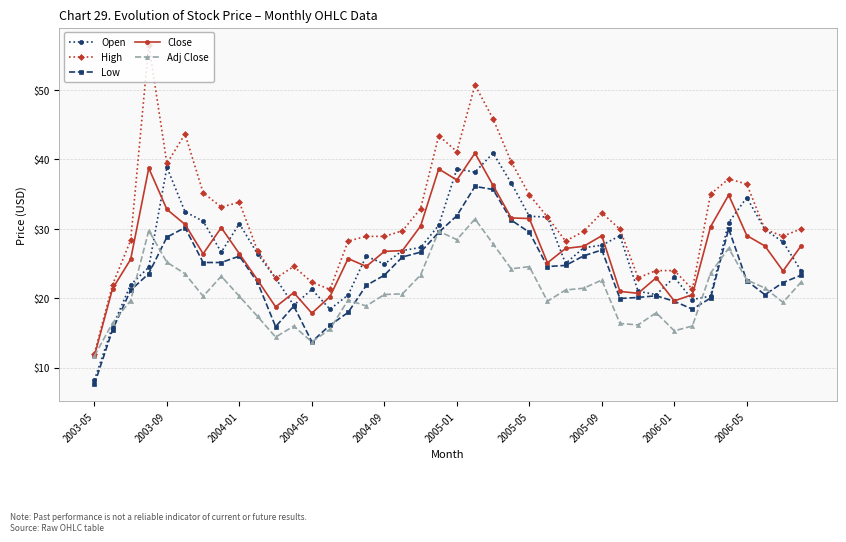

Which series has the widest spread of values?

High